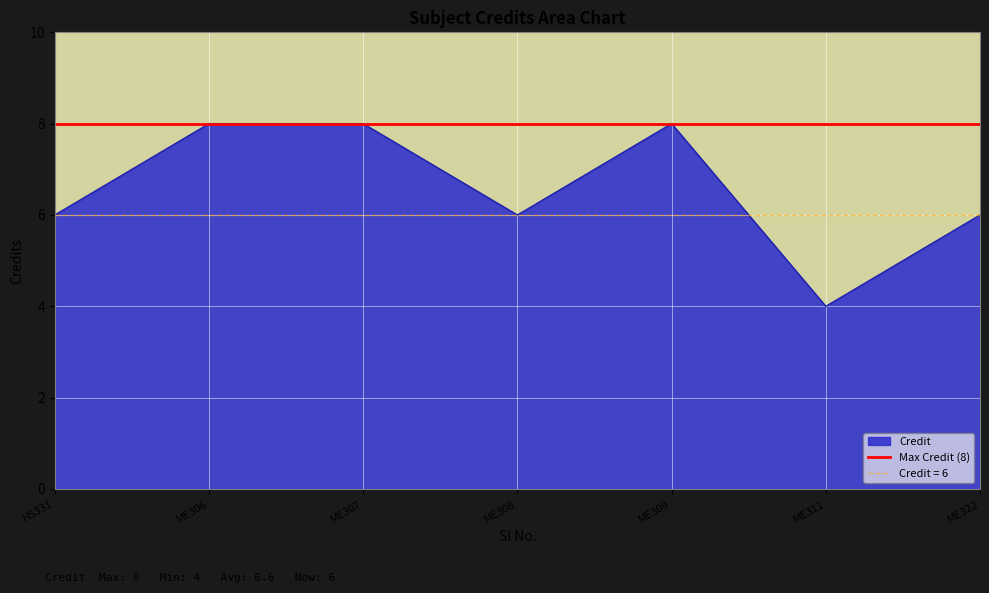

Is it true that Credit equals 6 at ME322?

True